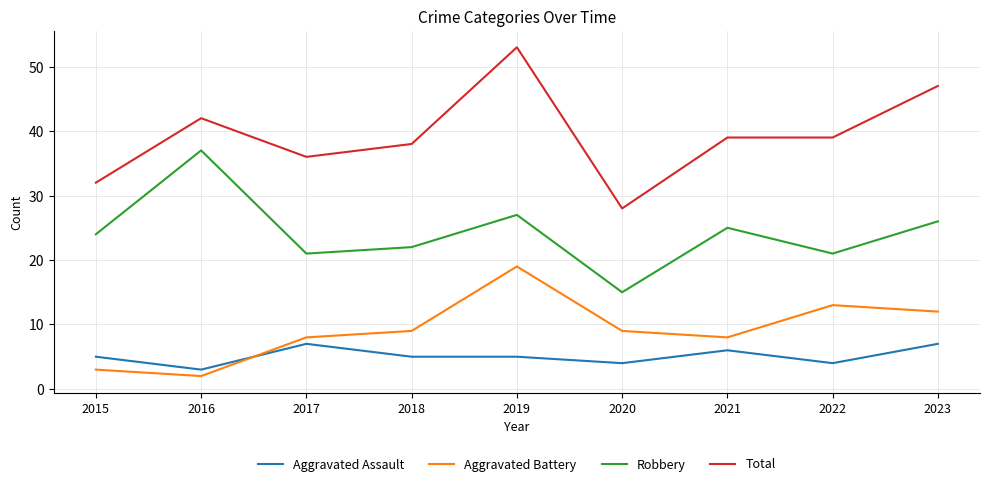

Is it true that Robbery equals 6 at 2021?

False